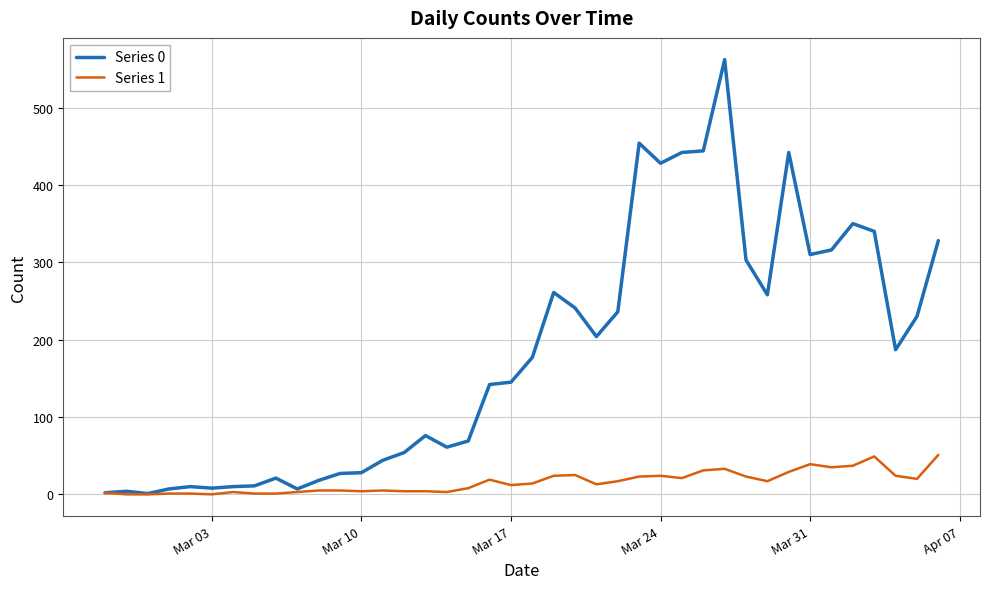

What is the sum of all Series 0 values?

7258